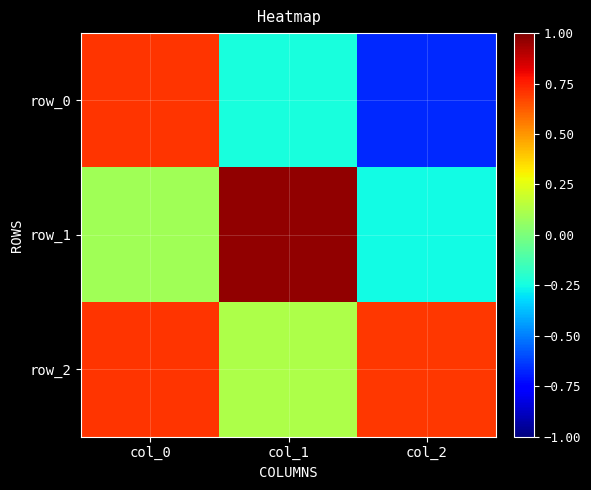

Reading left to right, extract all data points from this chart.

row_0: 0.7	-0.2	-0.7
row_1: 0.1	1.0	-0.3
row_2: 0.7	0.1	0.7